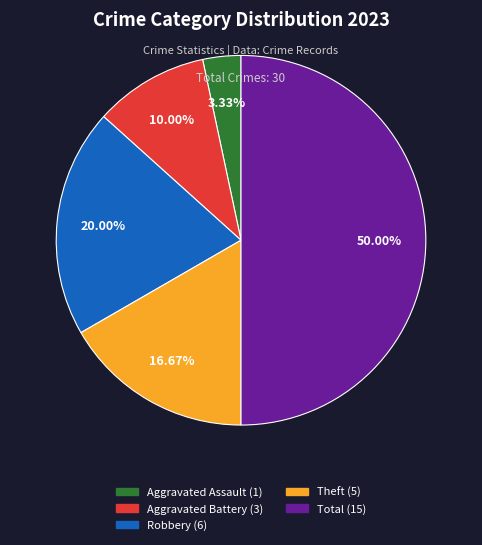

Between Theft and Robbery, which is larger?

Robbery